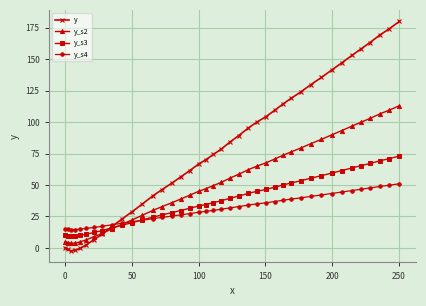

How many distinct data groups are displayed?

4